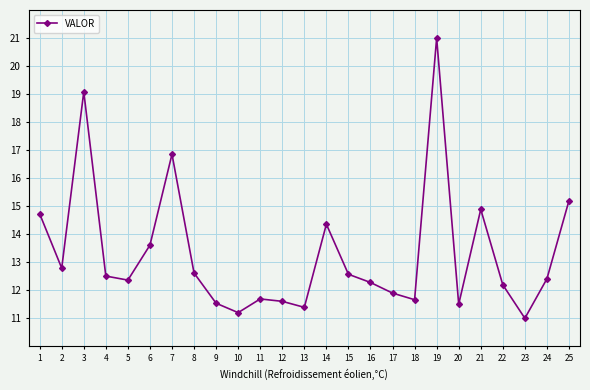

What is the difference between the second highest and second lowest values?

7.9